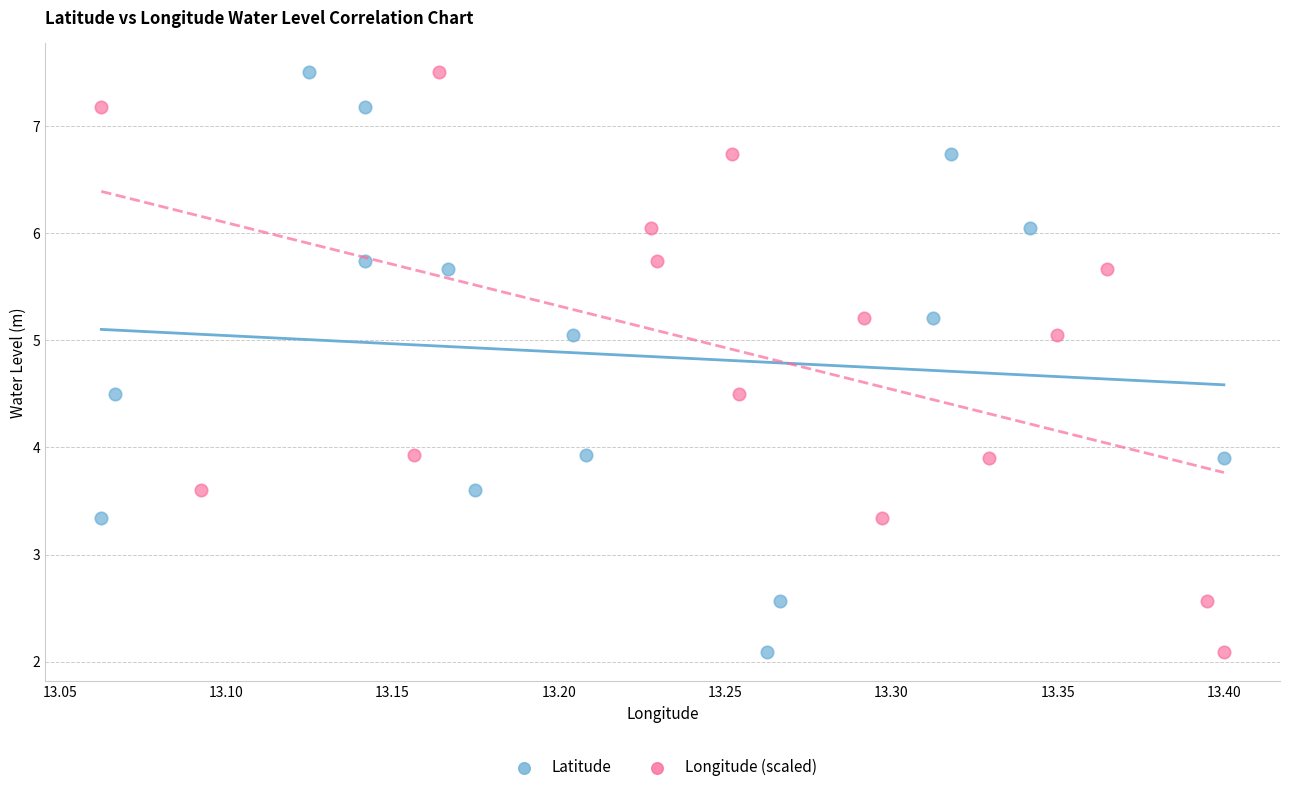

What are all the series names shown in the legend?

Latitude, Longitude (scaled)